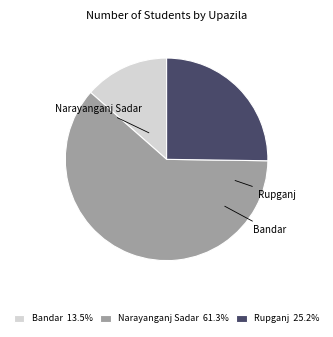

How many segments does this pie chart have?

3